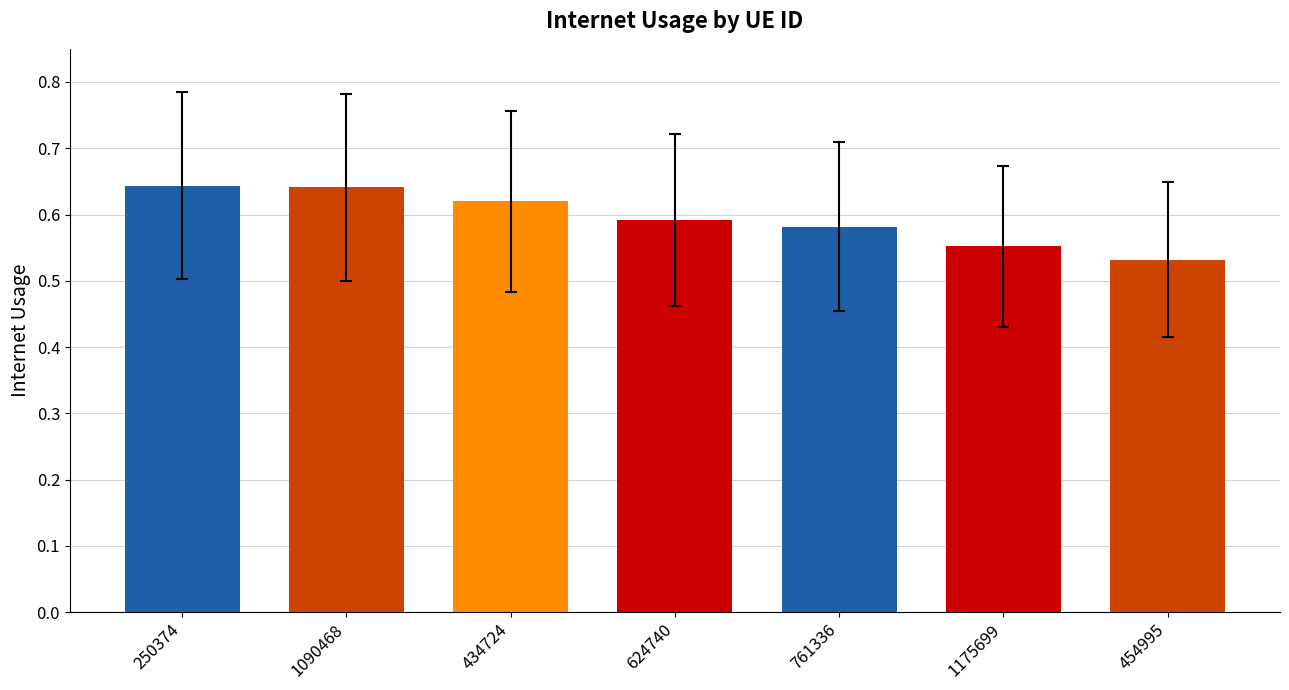

What position from the right is 1175699?

2